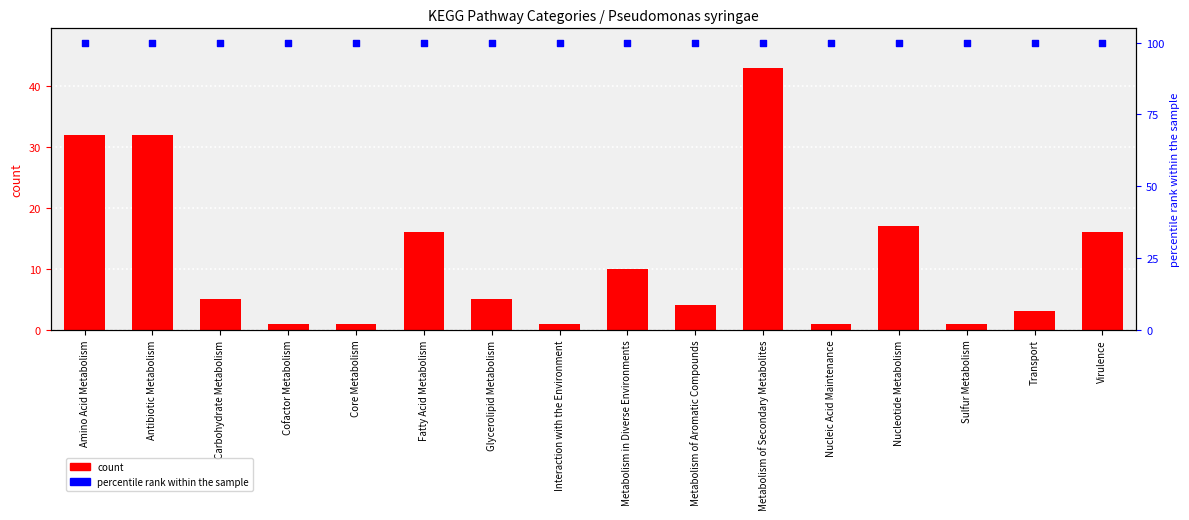

Which series reaches the minimum Y coordinate?

count